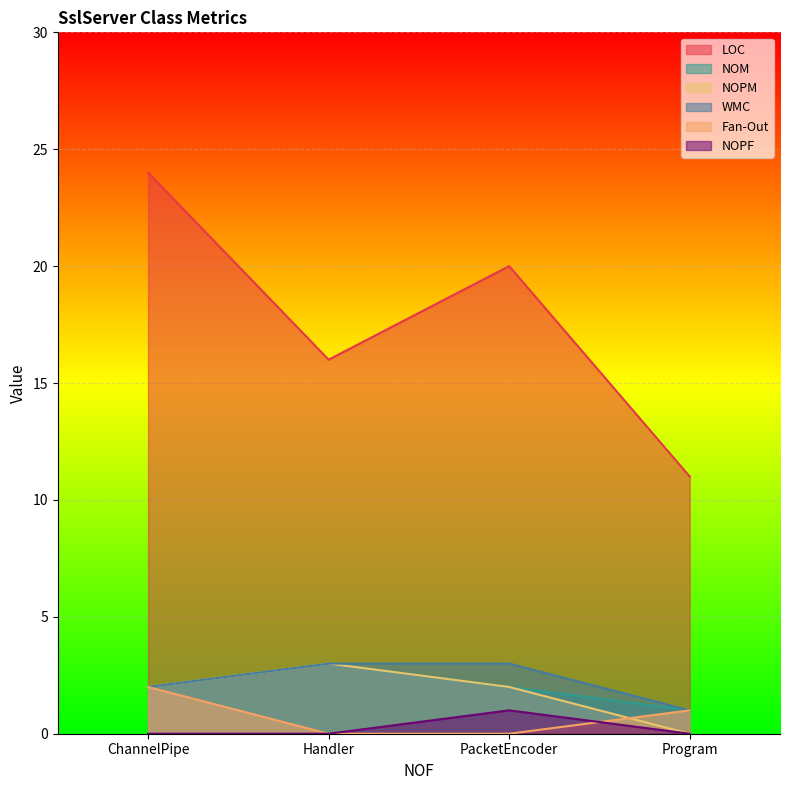

At how many categories does at least one series exceed 21?

1